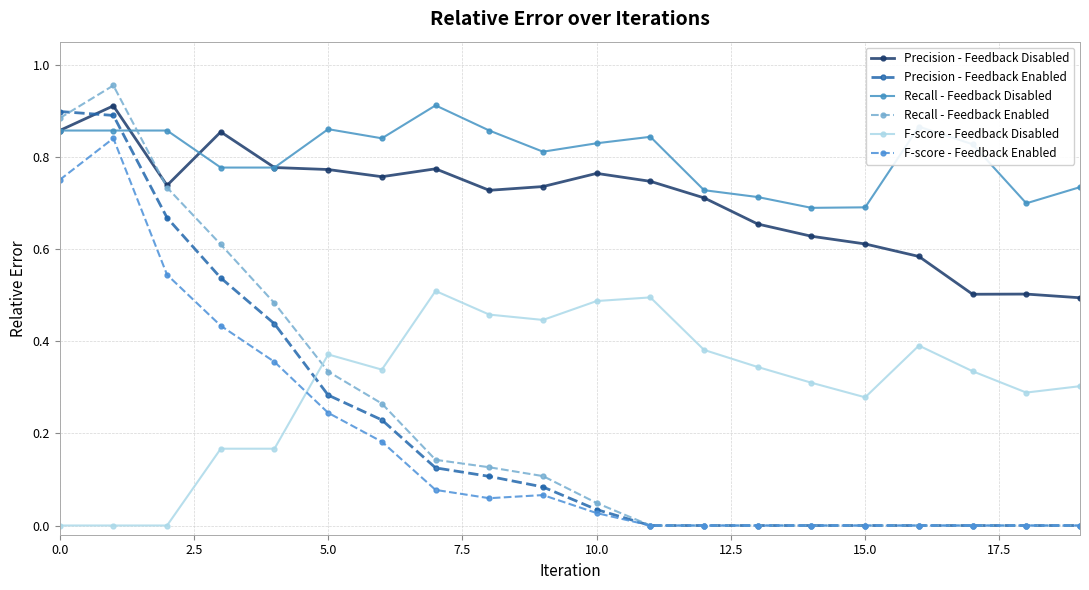

How many times do Recall - Feedback Enabled and Recall - Feedback Disabled cross each other?

1